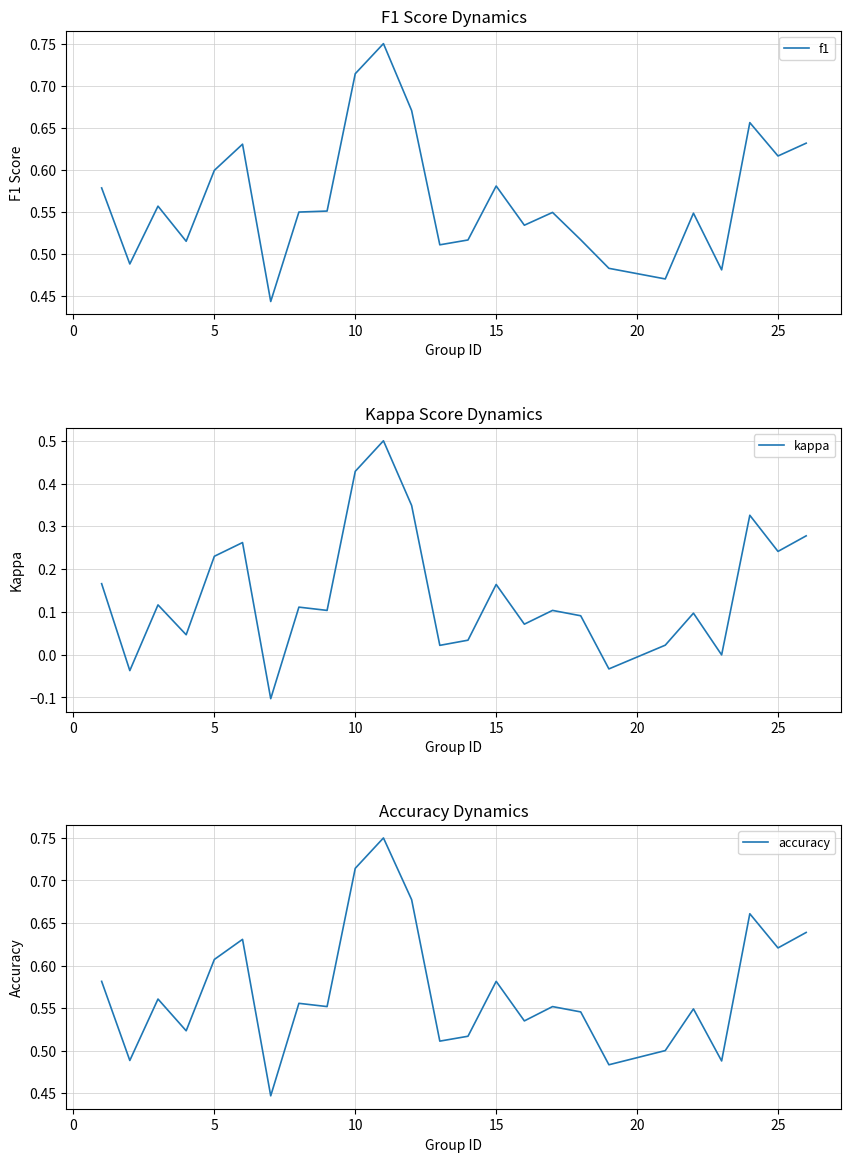

Rank the series by their maximum value, from highest to lowest.

f1, accuracy, kappa